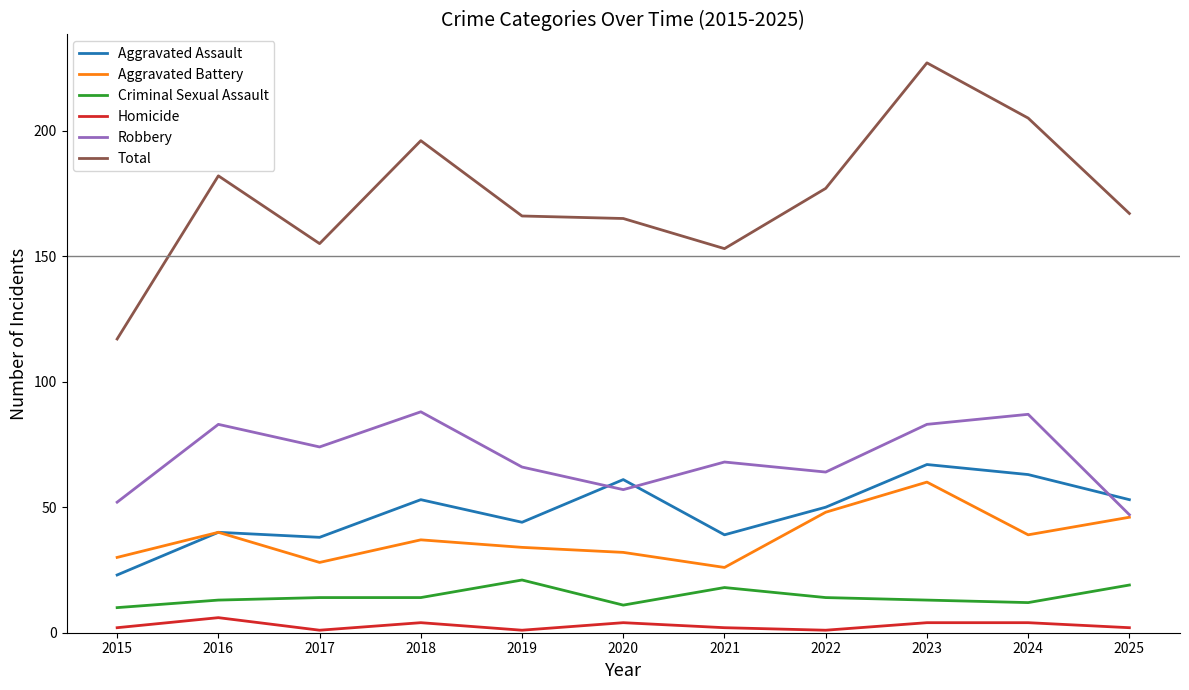

True or false: Total and Aggravated Assault cross at least once.

False